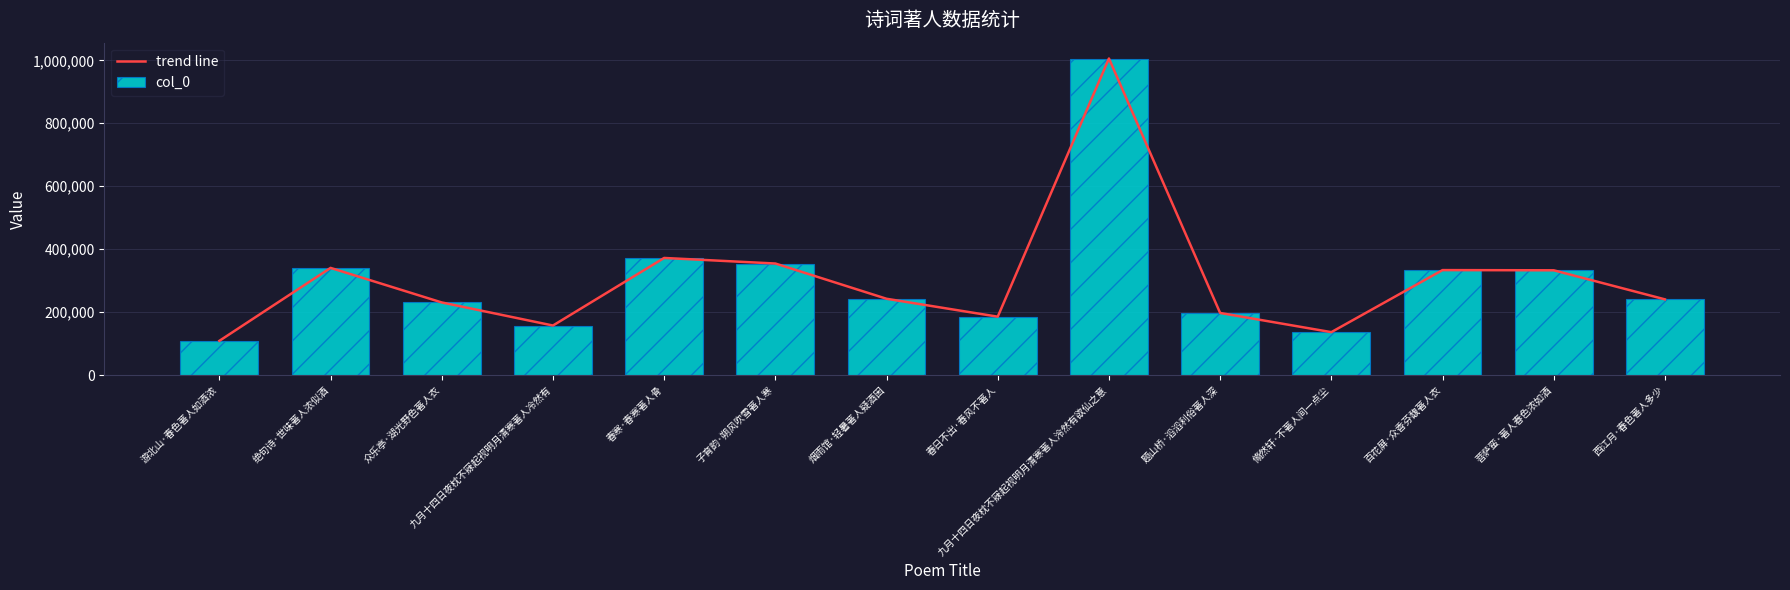

Reading left to right, extract all data points from this chart.

trend line: 游北山·春色著人如酒浓=109054	绝句诗·世味著人浓似酒=340732	众乐亭·湖光野色著人衣=230986	九月十四日夜枕不寐起视明月清寒著人冷然有=157727	春寒·春寒著人骨=372302	子育韵·朔风吹雪著人寒=354635	烟雨馆·轻暑著人疑酒困=242684	春日不出·春风不著人=185799	九月十四日夜枕不寐起视明月清寒著人泠然有欲仙之意=1005712	题山桥·滔滔利俗著人深=197621	翛然轩·不著人间一点尘=136690	百花屏·众香芬馥著人衣=333736	菩萨蛮·著人春色浓如酒=333121	西江月·春色著人多少=240844
col_0: 游北山·春色著人如酒浓=109054	绝句诗·世味著人浓似酒=340732	众乐亭·湖光野色著人衣=230986	九月十四日夜枕不寐起视明月清寒著人冷然有=157727	春寒·春寒著人骨=372302	子育韵·朔风吹雪著人寒=354635	烟雨馆·轻暑著人疑酒困=242684	春日不出·春风不著人=185799	九月十四日夜枕不寐起视明月清寒著人泠然有欲仙之意=1005712	题山桥·滔滔利俗著人深=197621	翛然轩·不著人间一点尘=136690	百花屏·众香芬馥著人衣=333736	菩萨蛮·著人春色浓如酒=333121	西江月·春色著人多少=240844